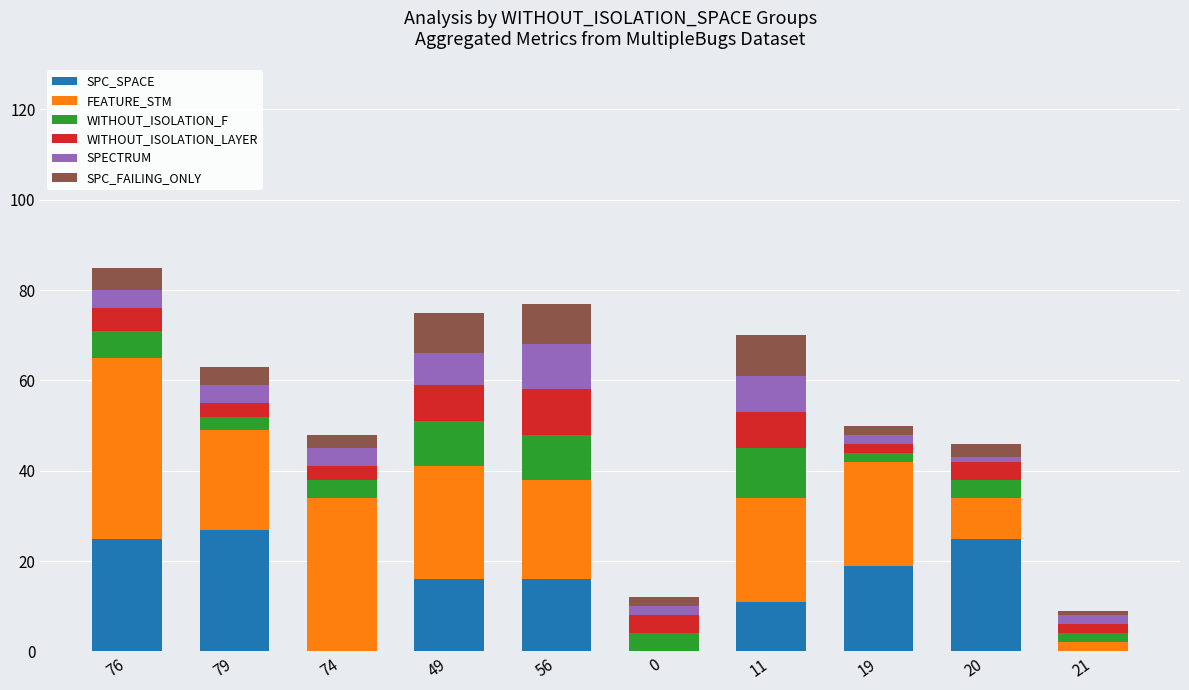

Is it true that SPC_SPACE equals 16 at 56?

True